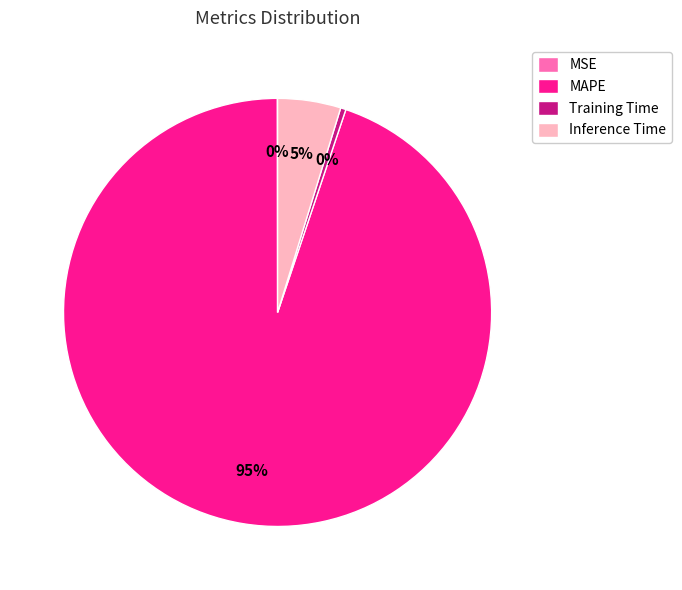

Is there a majority slice in this chart?

Yes